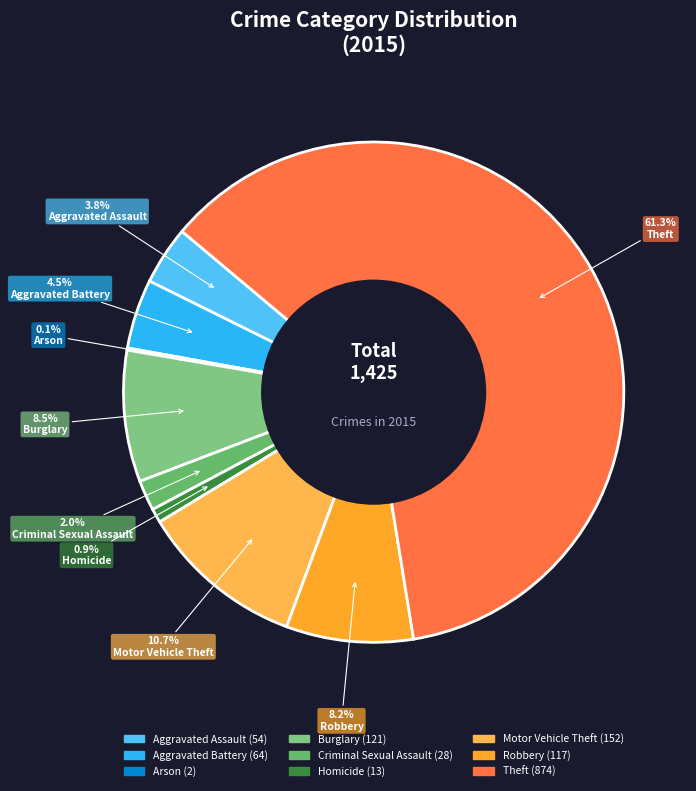

To the nearest percent, what portion does Robbery represent?

8%